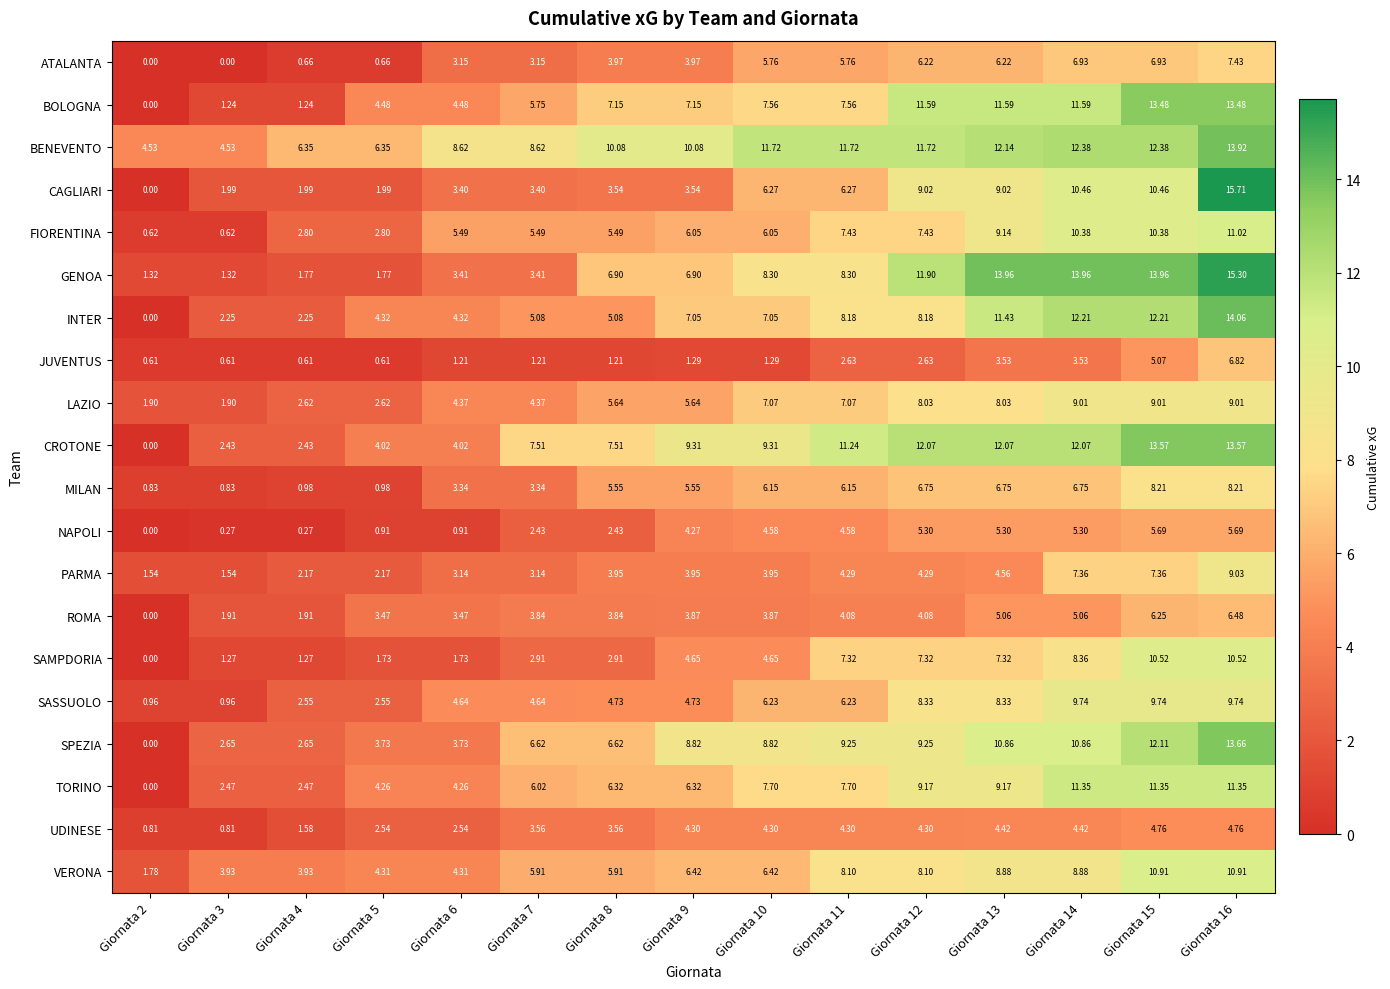

Which series has the widest spread of values?

CAGLIARI